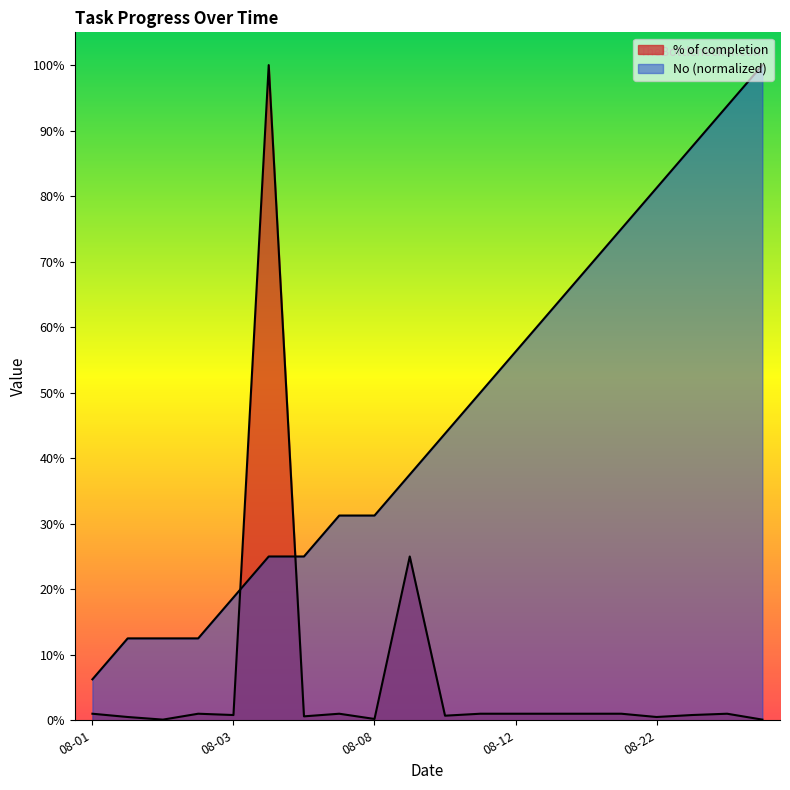

What is the difference between the maximum and minimum values in the % of completion series?

99.9